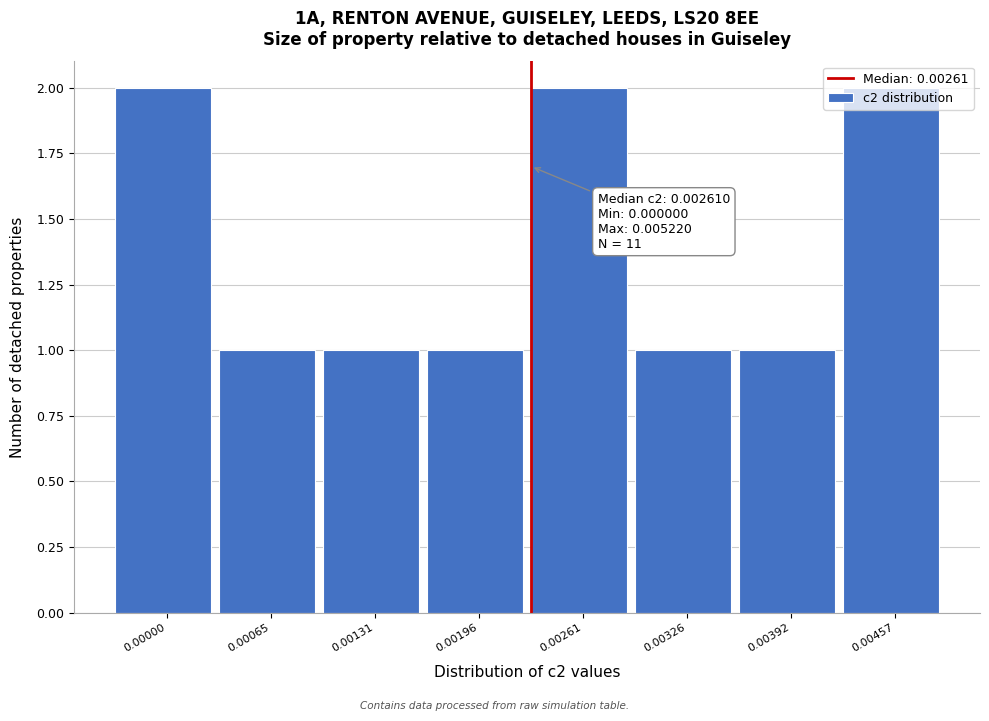

What is the sum of the values at 0.00457 and 0.00392?

3